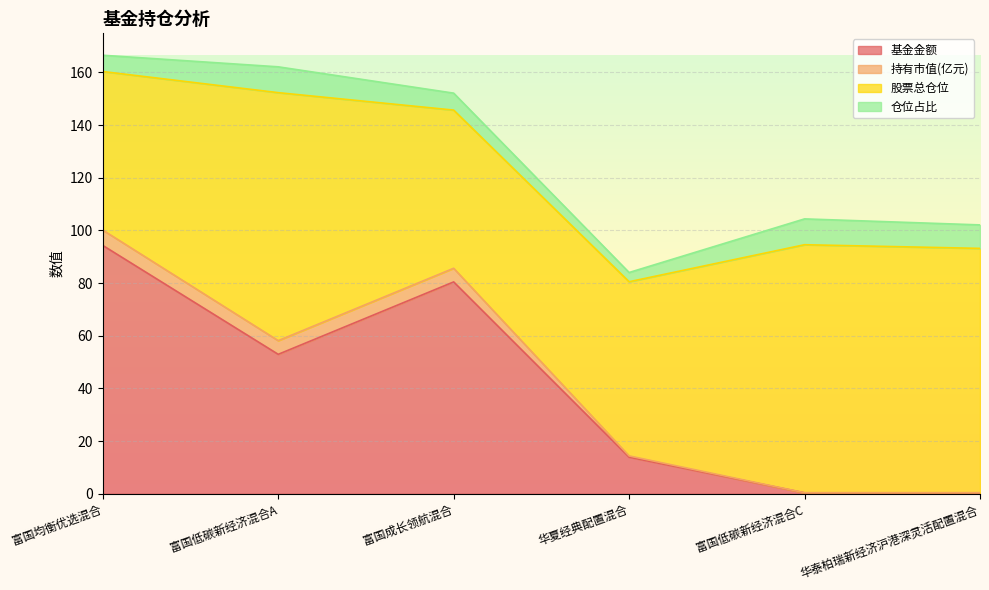

What is the greatest value displayed?

94.3